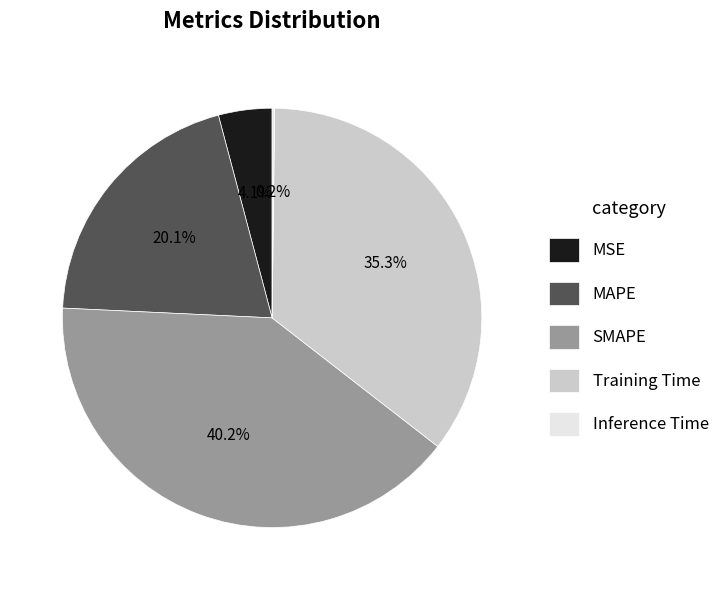

How much of the chart is everything except MSE?

95.9%